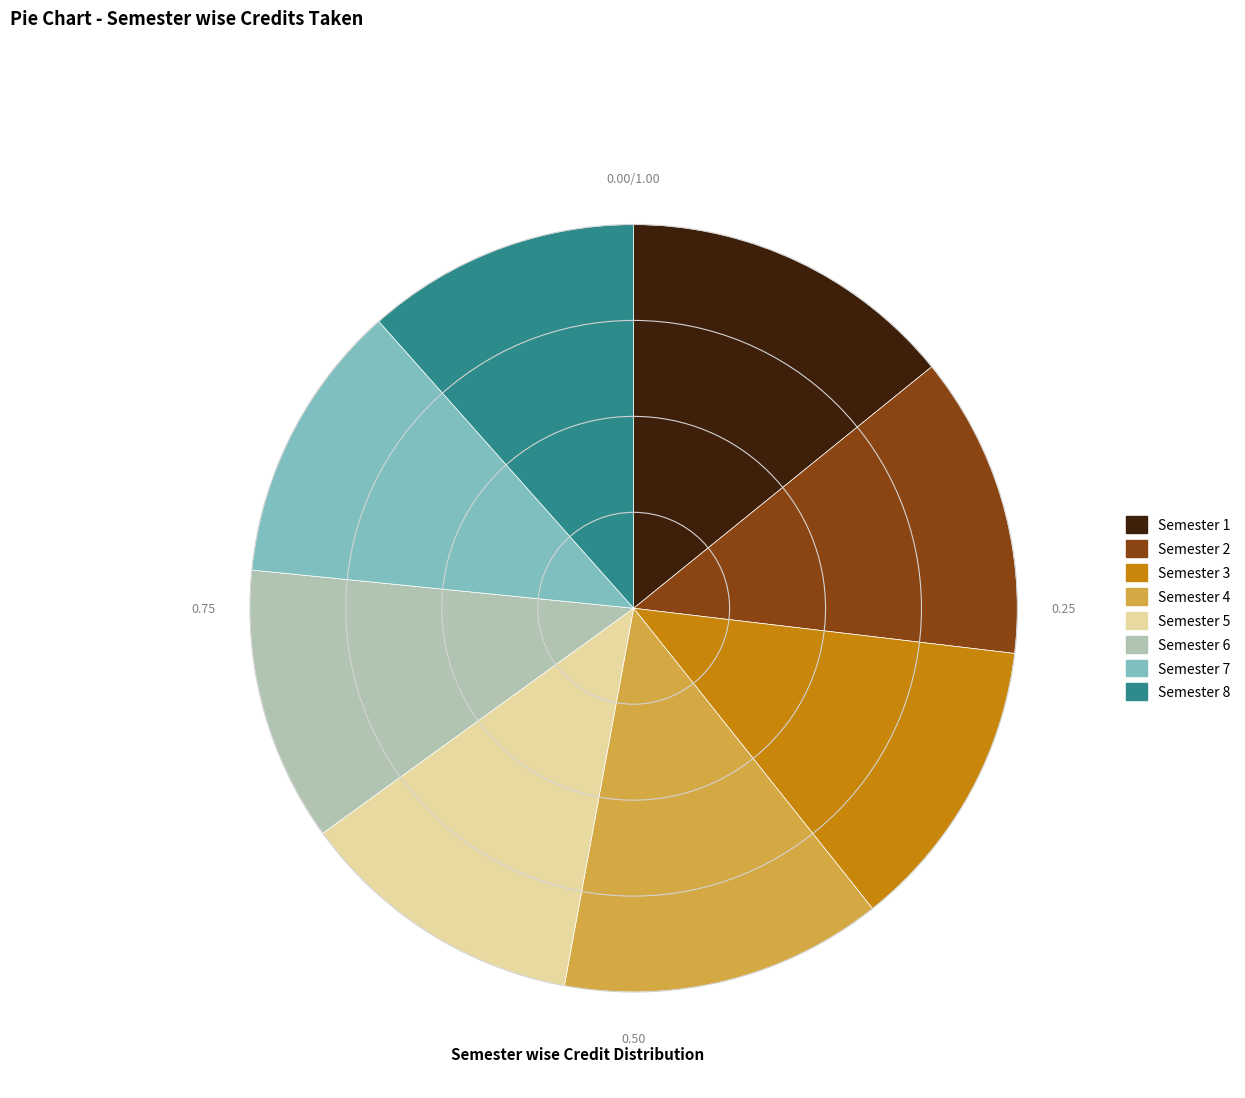

Is the sum of Semester 5 and Semester 8 greater than half?

No